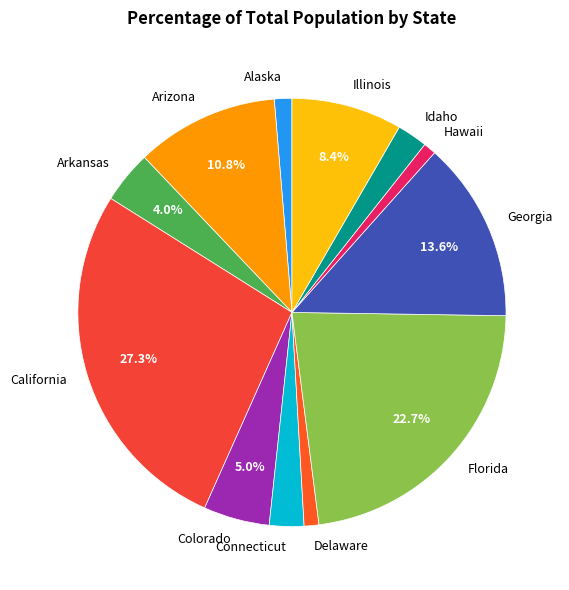

Is there a majority slice in this chart?

No